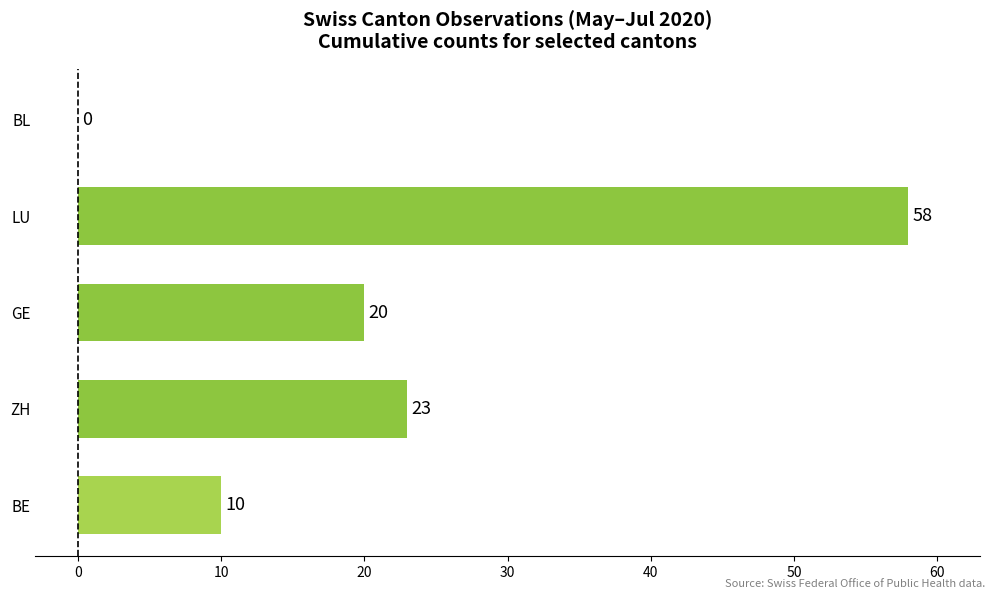

Are the bars horizontal?

Yes